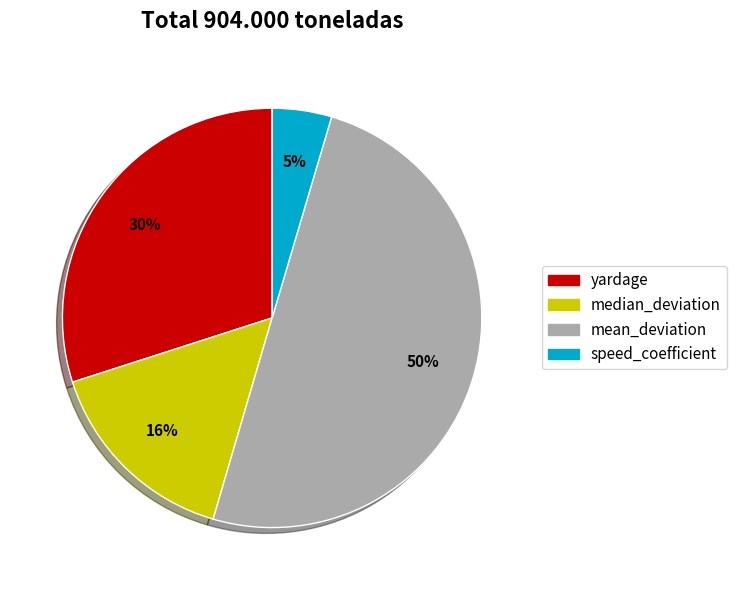

The yardage slice represents 45% of the pie. True or false?

False